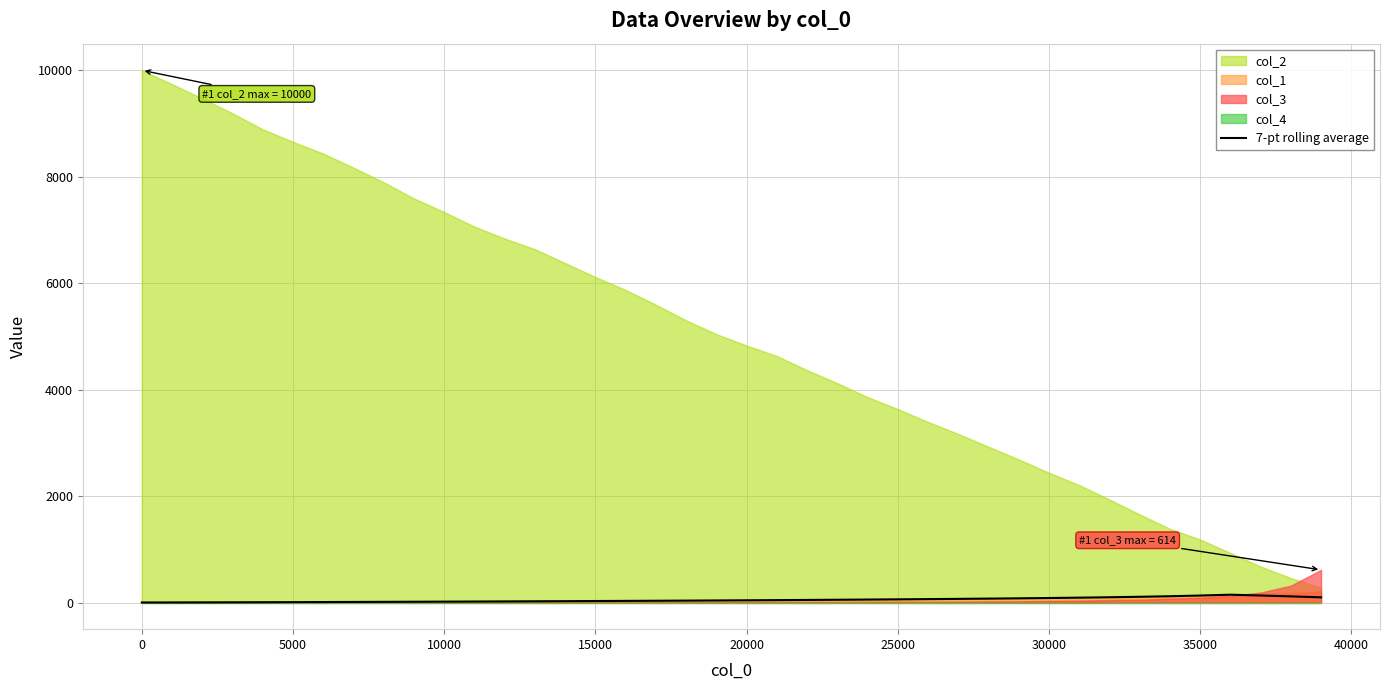

The chart shows a value of 74.5 at 21. True or false?

False